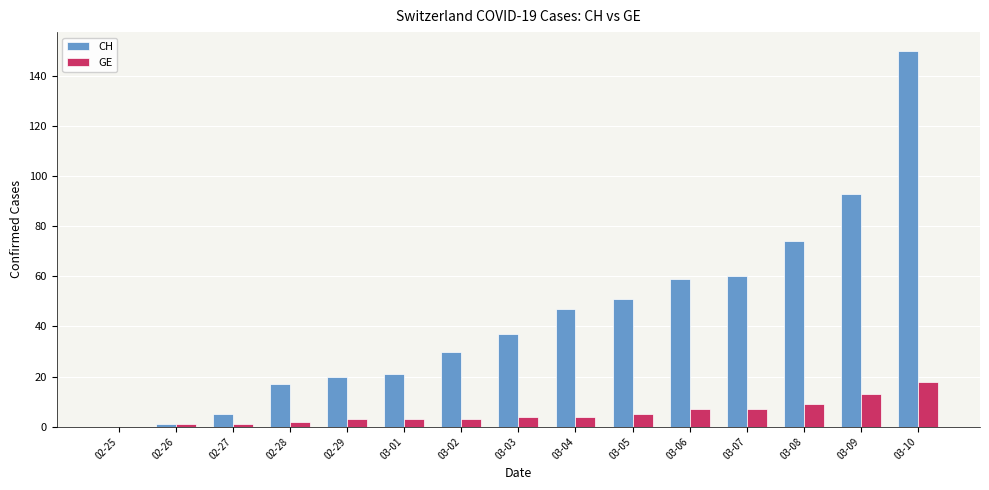

How many groups of bars are there?

15